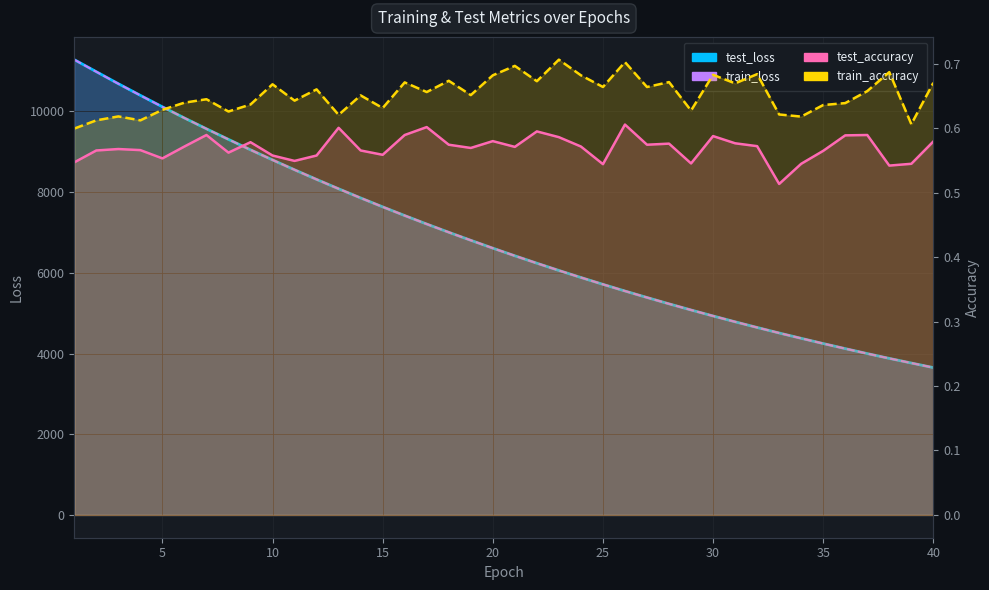

Which series has the largest range (max minus min)?

test_loss